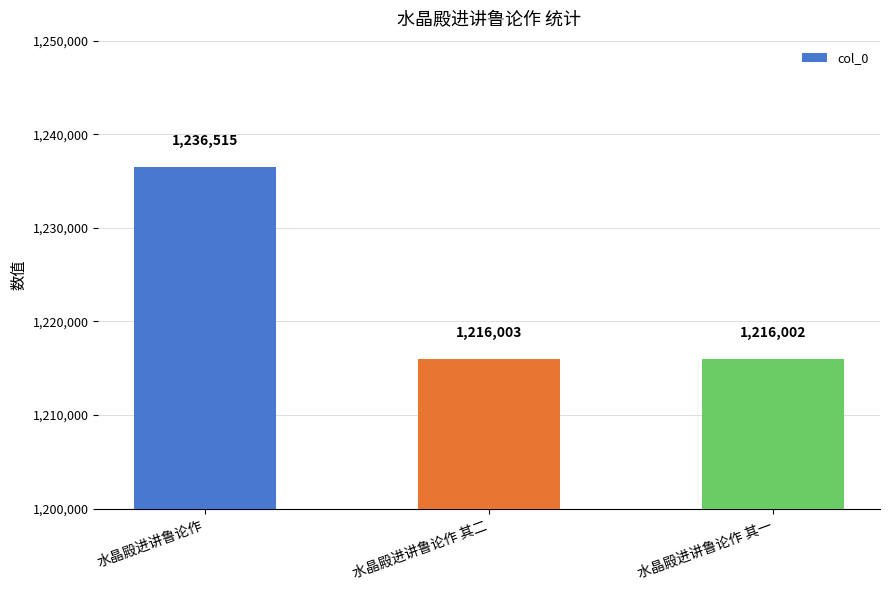

Count the number of data series in this chart.

1